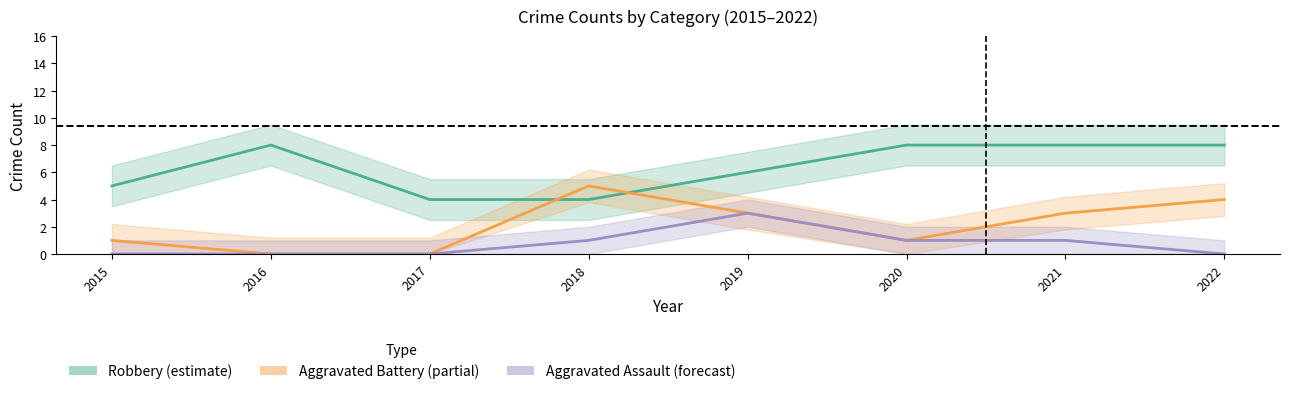

At 2021, list the series in order from smallest to largest.

Aggravated Assault, Aggravated Battery, Robbery